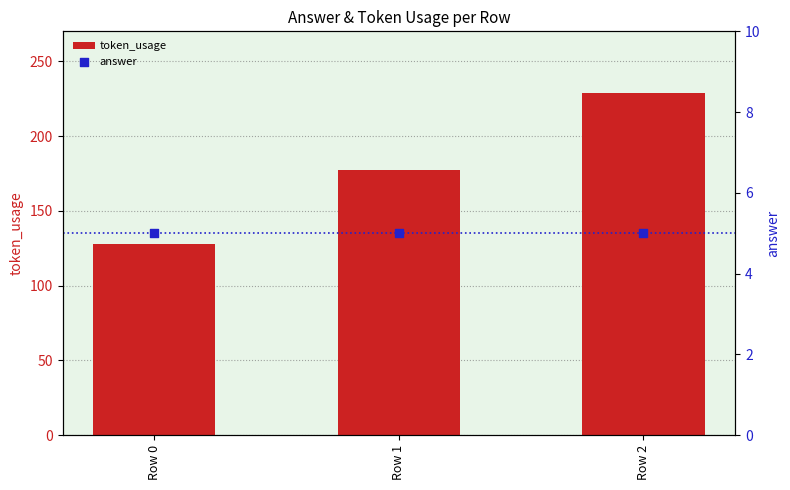

Which series has the widest spread of Y values?

token_usage